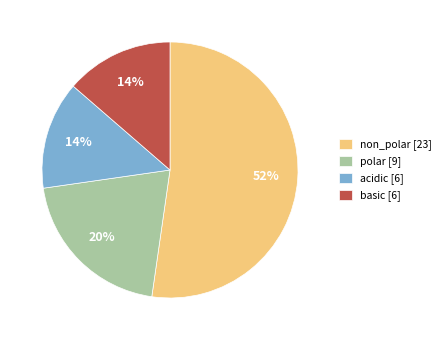

Count the number of slices in the pie.

4